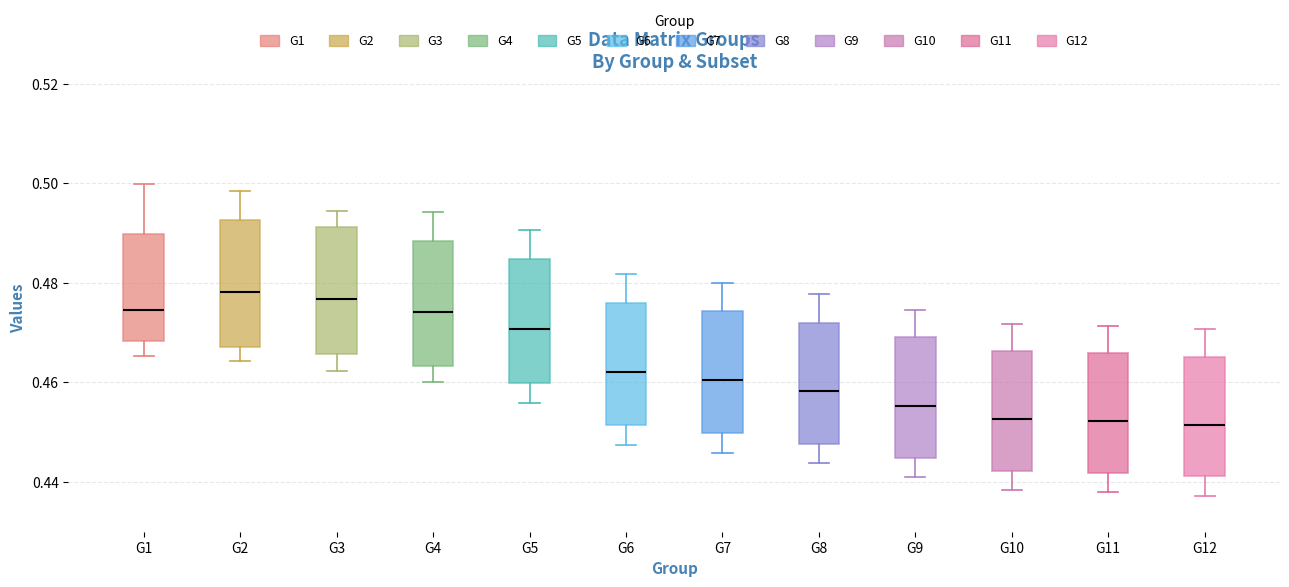

Where does the median line of the box for G10 sit on the y-axis? The values are not printed on the chart, so give them approximately, as read against the axis.

0.452